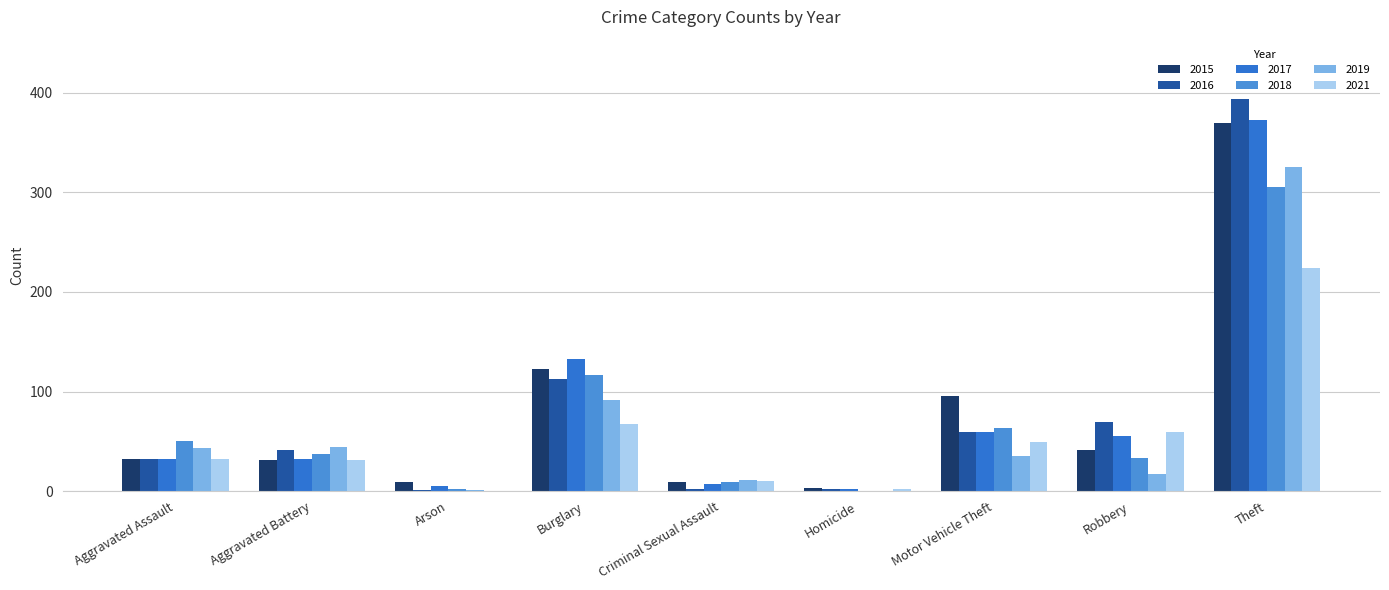

At how many categories does at least one series exceed 313?

1